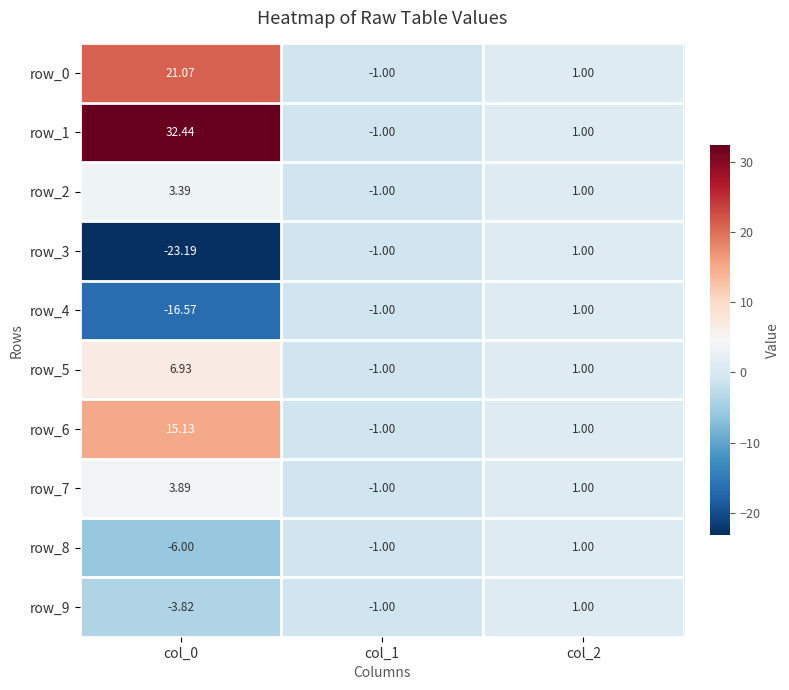

Rank the categories by row_5 value from highest to lowest.

col_0, col_2, col_1